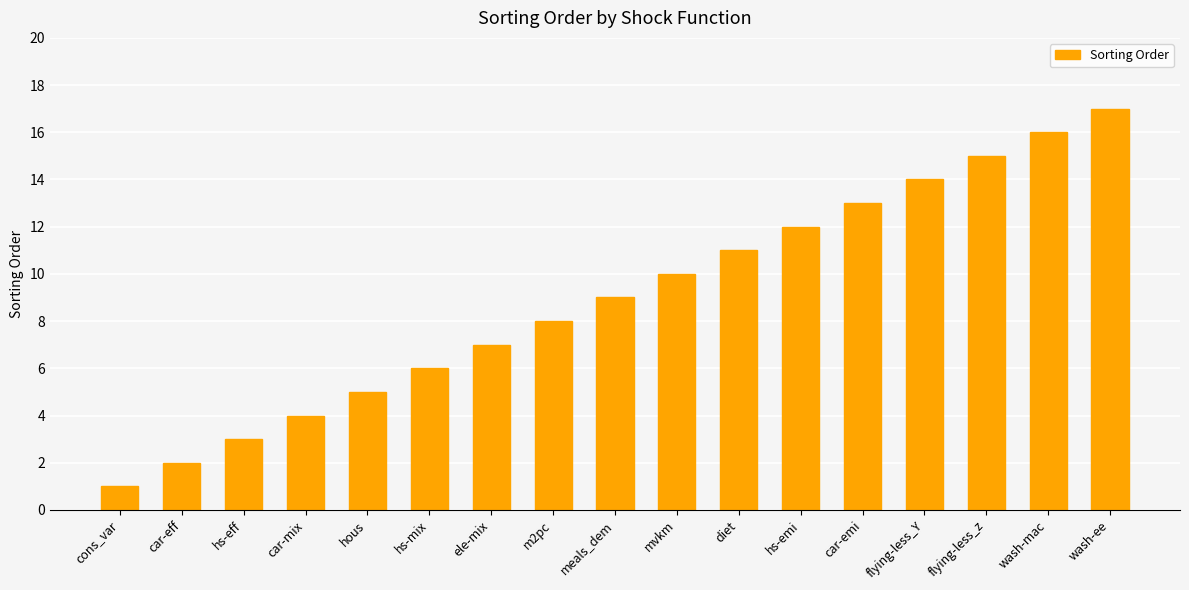

Does the chart contain stacked bars?

No